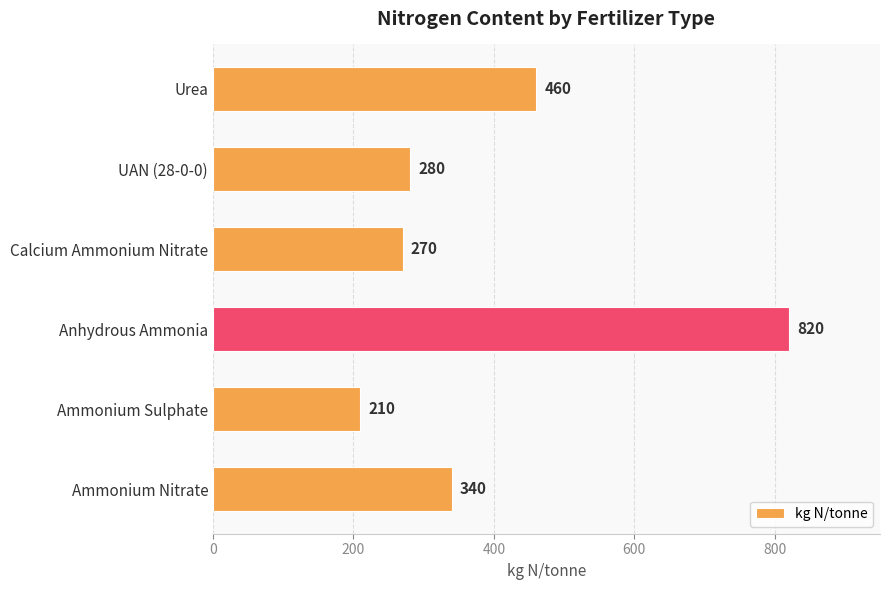

List the labels in order of value, smallest first.

Ammonium Sulphate, Calcium Ammonium Nitrate, UAN (28-0-0), Ammonium Nitrate, Urea, Anhydrous Ammonia